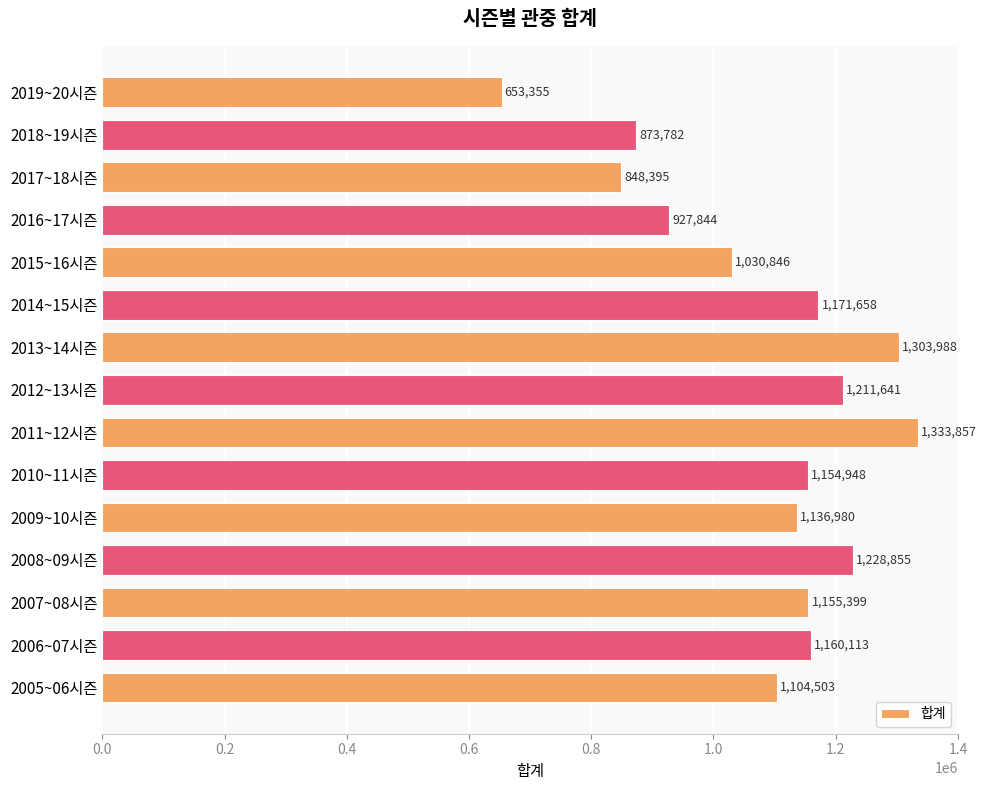

What is the maximum value shown in the chart?

1333857